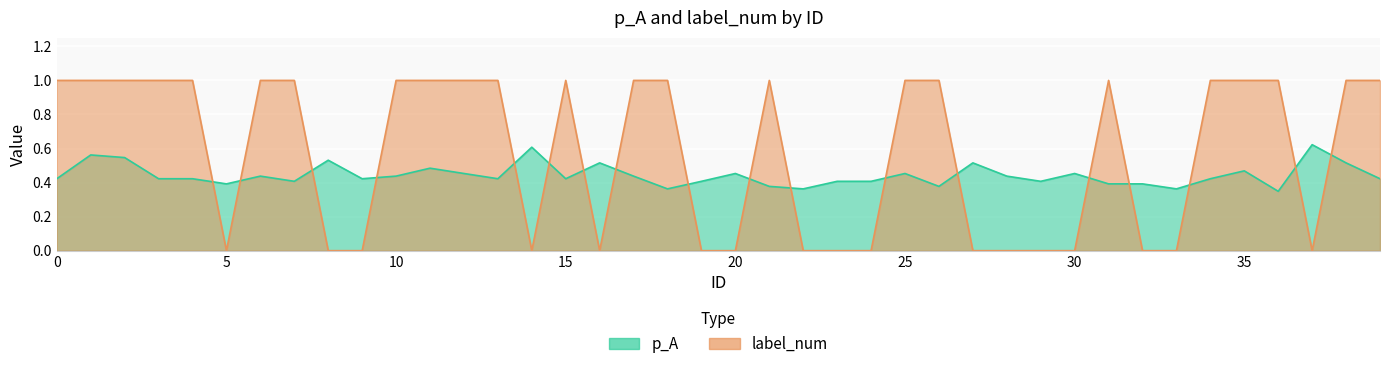

True or false: p_A and label_num cross at least once.

True